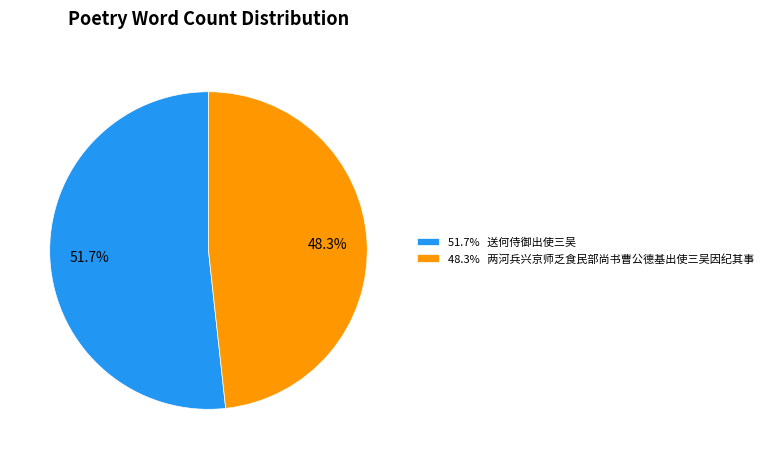

Rank the categories by value from highest to lowest.

51.7% 送何侍御出使三吴, 48.3% 两河兵兴京师乏食民部尚书曹公德基出使三吴因纪其事